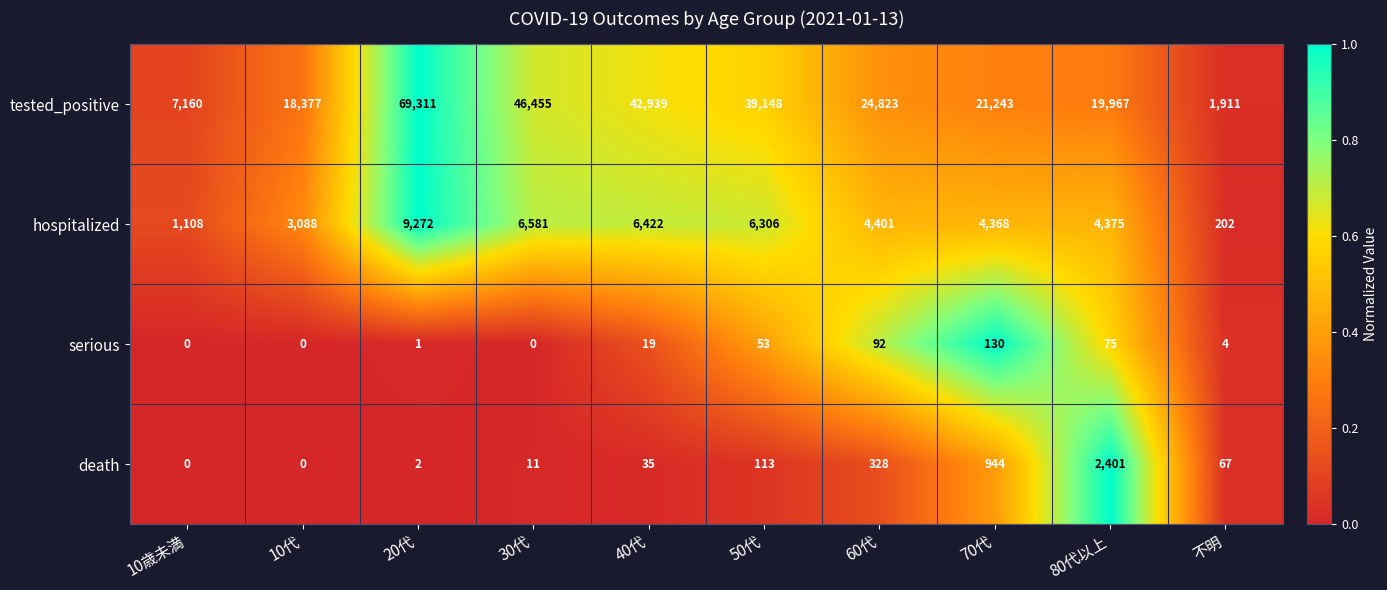

Rank the series by their maximum value, from highest to lowest.

tested_positive, hospitalized, death, serious